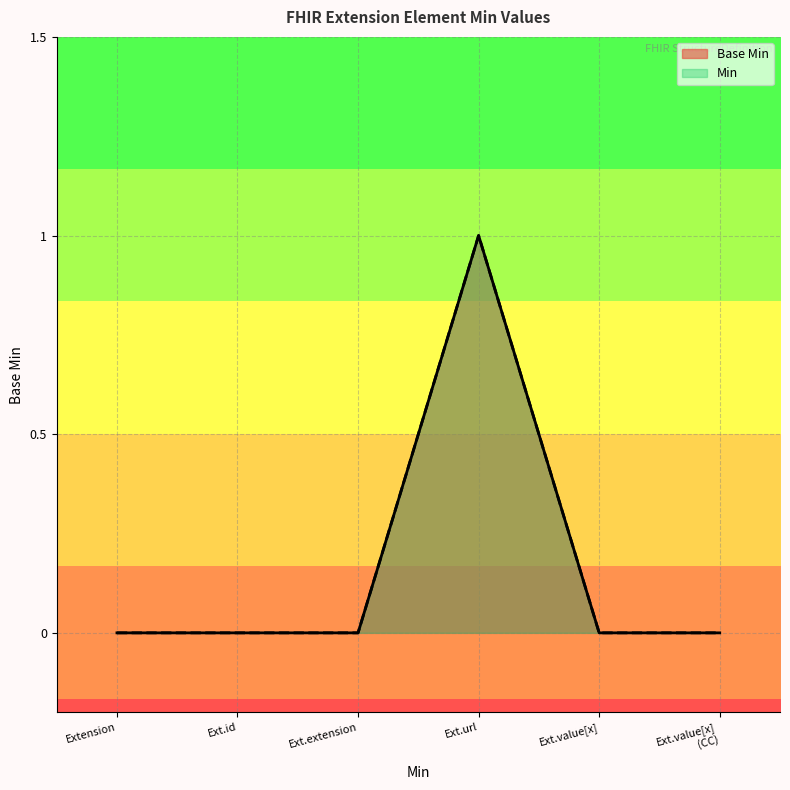

True or false: Base Min has a value of -1 at Extension.

False